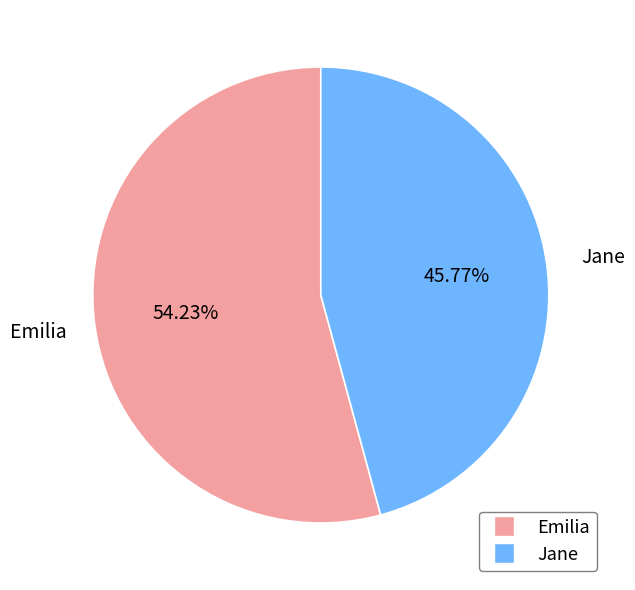

Which category accounts for the majority?

Emilia